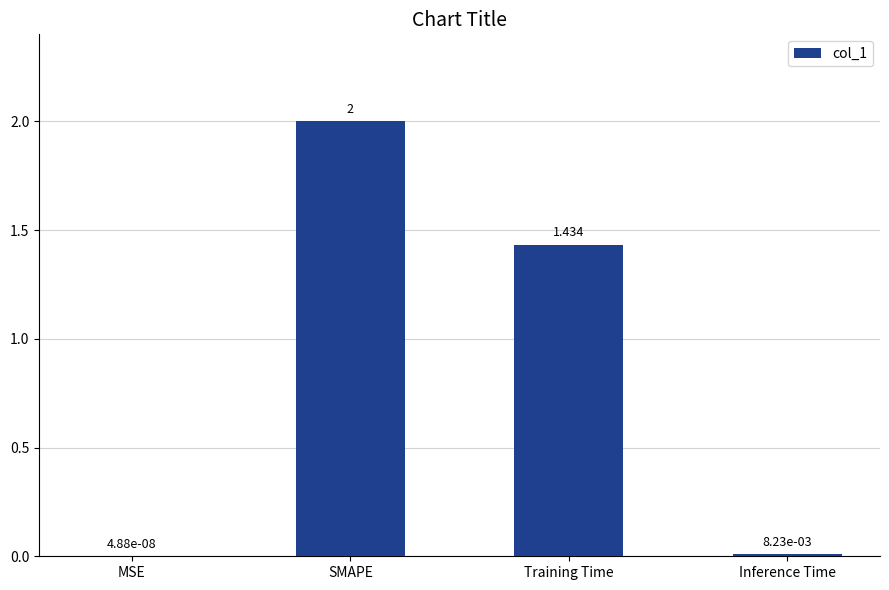

Where is the data nearest to the value 1?

Training Time